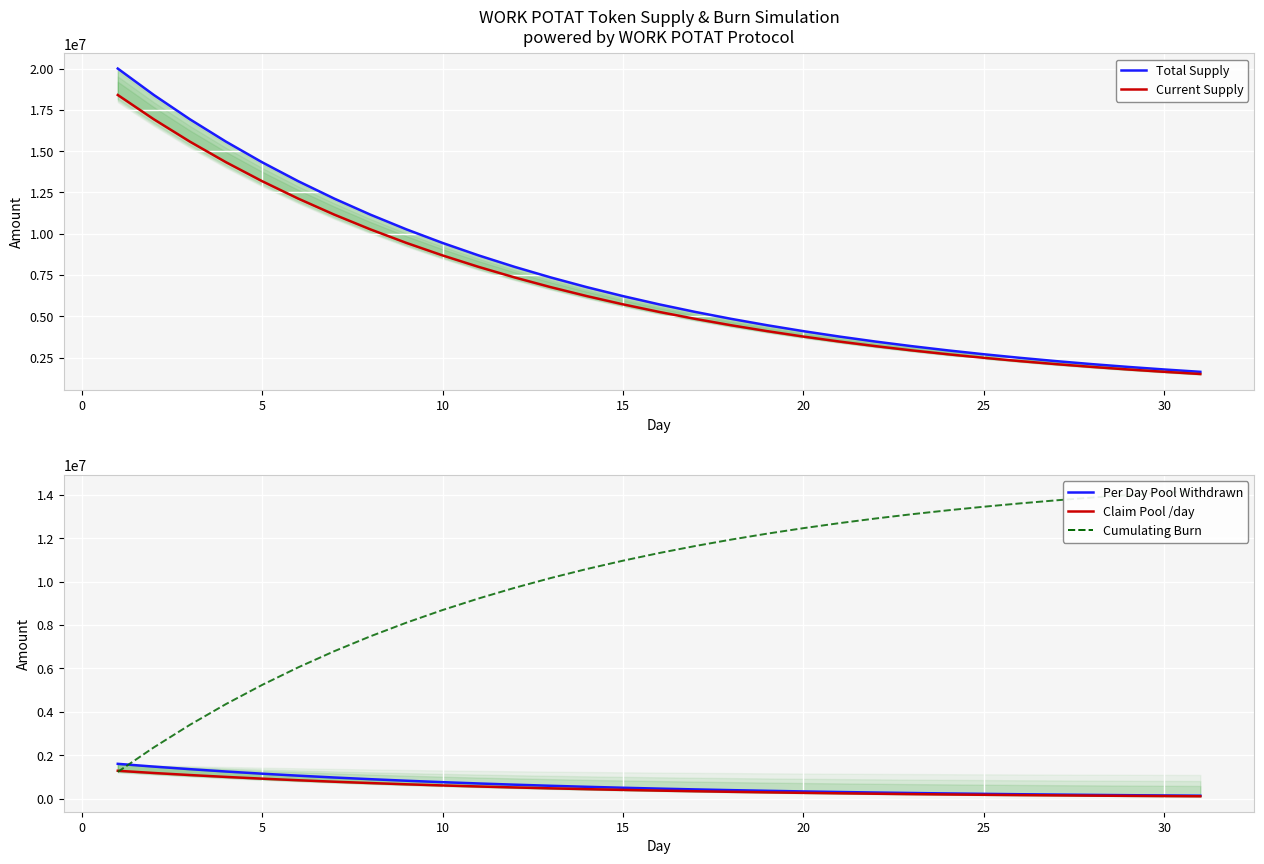

Reading left to right, extract all data points from this chart.

Total Supply: 20000000.0	18400000.0	16928000.0	15573760.0	14327859.2	13181630.5	12127100.0	11156932.0	10264377.5	9443227.3	8687769.1	7992747.6	7353327.8	6765061.5	6223856.6	5725948.1	5267872.2	4846442.5	4458727.1	4102028.9	3773866.6	3471957.3	3194200.7	2938664.6	2703571.5	2487285.7	2288302.9	2105238.6	1936819.6	1781874.0	1639324.1
Current Supply: 18400000.0	16928000.0	15573760.0	14327859.2	13181630.5	12127100.0	11156932.0	10264377.5	9443227.3	8687769.1	7992747.6	7353327.8	6765061.5	6223856.6	5725948.1	5267872.2	4846442.5	4458727.1	4102028.9	3773866.6	3471957.3	3194200.7	2938664.6	2703571.5	2487285.7	2288302.9	2105238.6	1936819.6	1781874.0	1639324.1	1508178.1
Per Day Pool Withdrawn: 1600000.0	1472000.0	1354240.0	1245900.8	1146228.7	1054530.4	970168.0	892554.6	821150.2	755458.2	695021.5	639419.8	588266.2	541204.9	497908.5	458075.8	421429.8	387715.4	356698.2	328162.3	301909.3	277756.6	255536.1	235093.2	216285.7	198982.9	183064.2	168419.1	154945.6	142549.9	131145.9
Claim Pool /day: 1280000.0	1177600.0	1083392.0	996720.6	916983.0	843624.3	776134.4	714043.6	656920.2	604366.5	556017.2	511535.8	470613.0	432963.9	398326.8	366460.7	337143.8	310172.3	285358.5	262529.8	241527.5	222205.3	204428.8	188074.5	173028.6	159186.3	146451.4	134735.3	123956.5	114039.9	104916.7
Cumulating Burn: 1228800.0	2359296.0	3399352.3	4356204.1	5236507.8	6046387.2	6791476.2	7476958.1	8107601.5	8687793.3	9221569.9	9712644.3	10164432.7	10580078.1	10962471.9	11314274.1	11637932.2	11935697.6	12209641.8	12461670.5	12693536.8	12906853.9	13103105.6	13283657.1	13449764.6	13602583.4	13743176.7	13872522.6	13991520.8	14100999.1	14201719.2